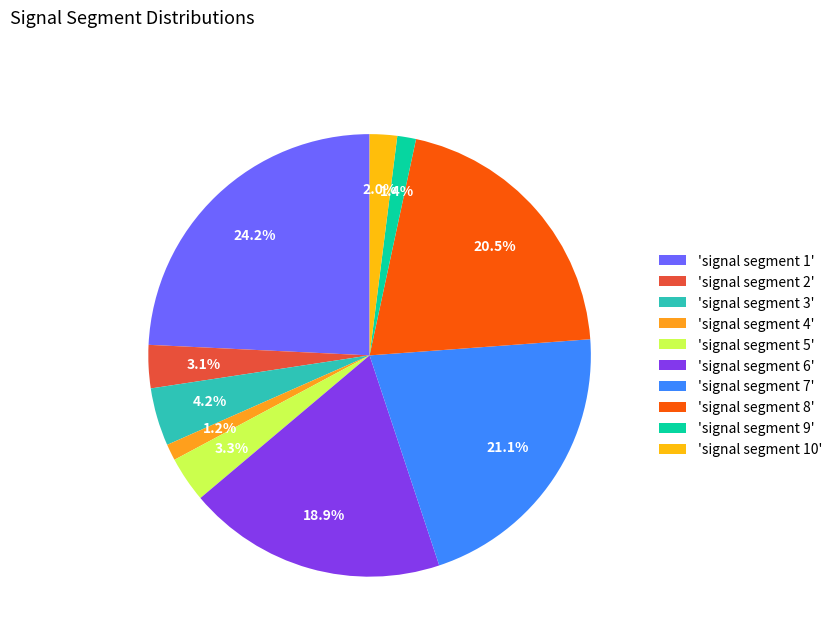

What is the smallest slice in the pie chart?

signal segment 4